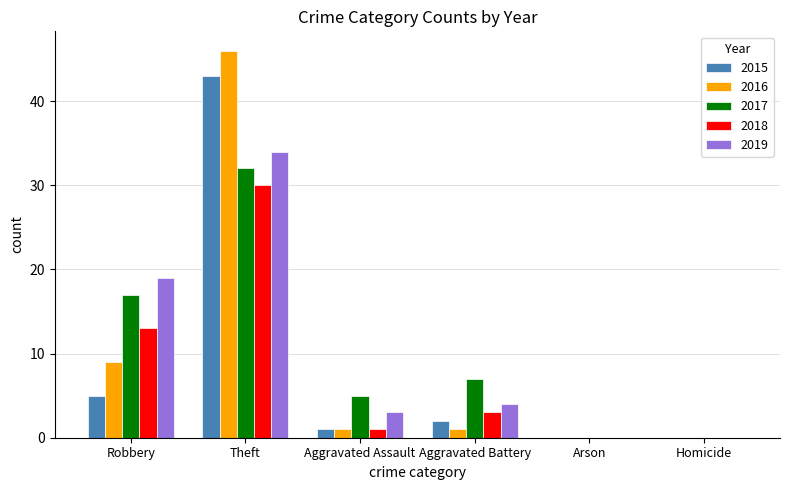

Which category has the highest value in the 2015 series?

Theft